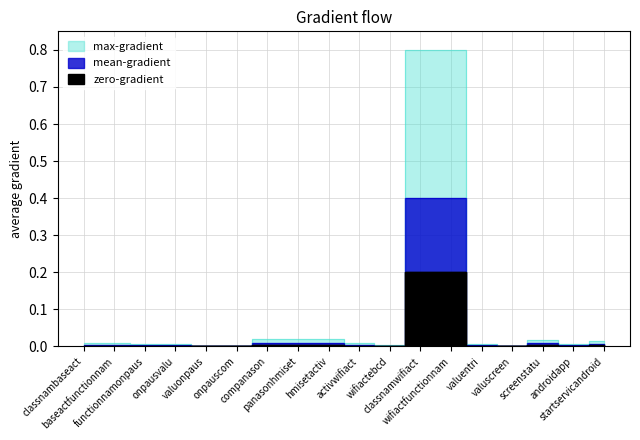

The value of mean-gradient at screenstatu is 0.0. True or false?

False